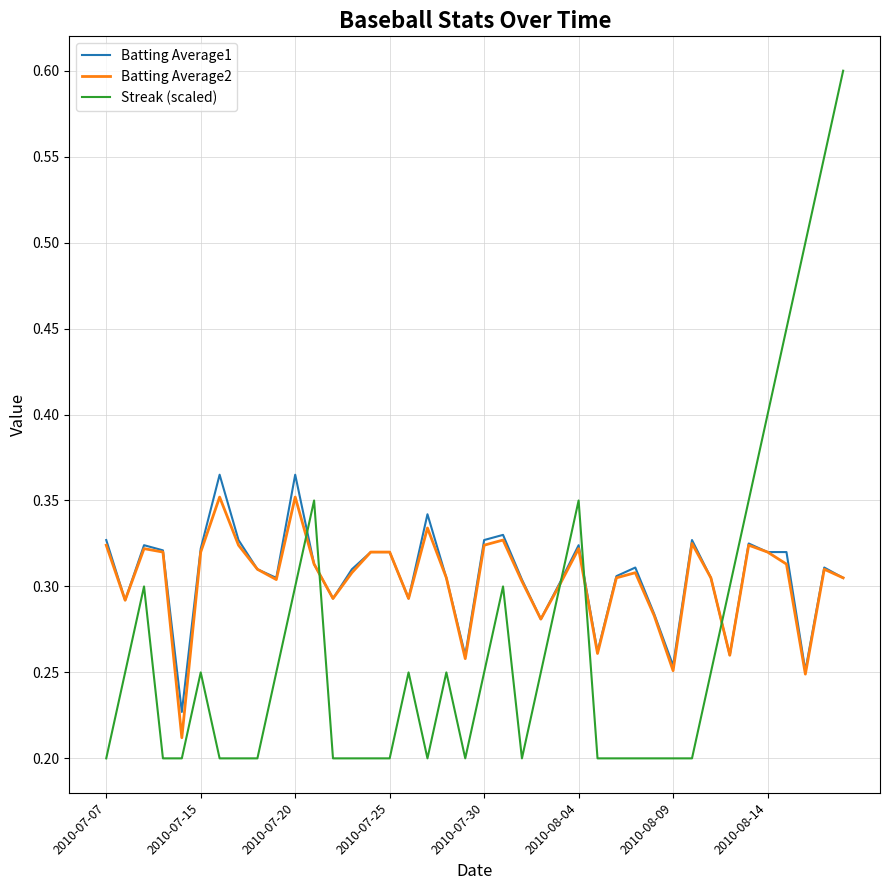

What are all the series names shown in the legend?

Batting Average1, Batting Average2, Streak (scaled)